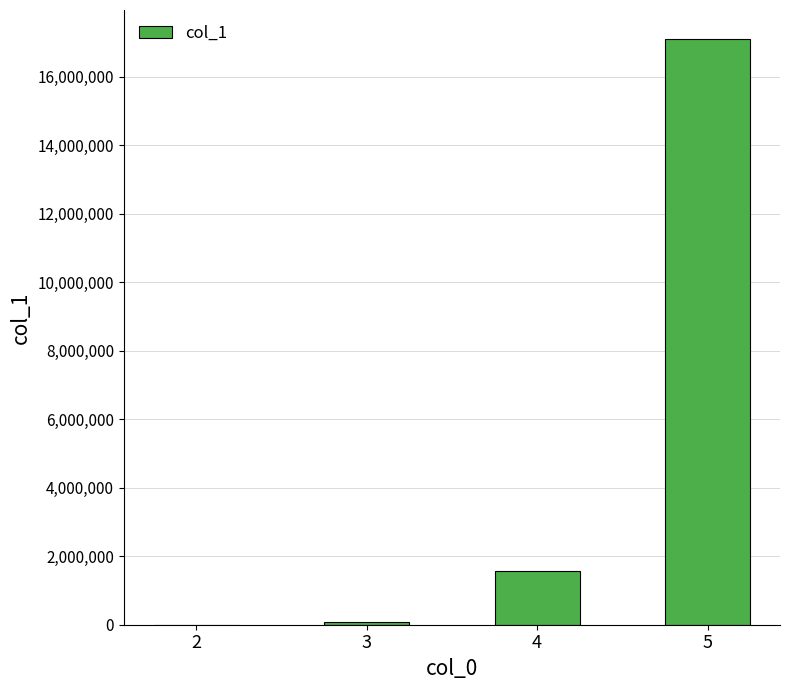

What is the sum of all values?

18726721